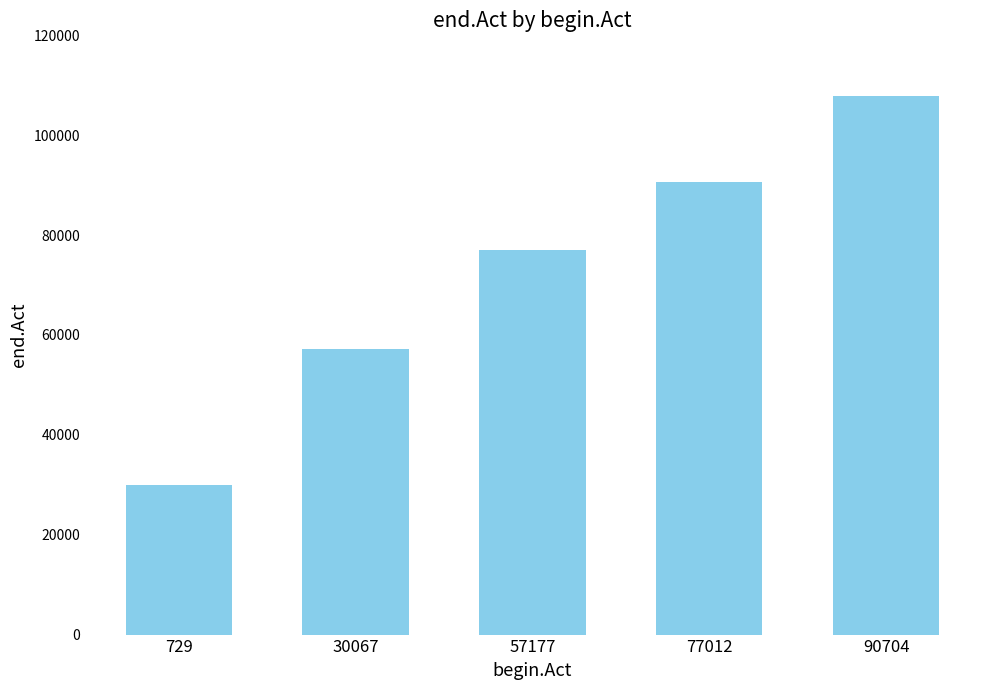

Read the value at 77012, to the nearest 10.

90690